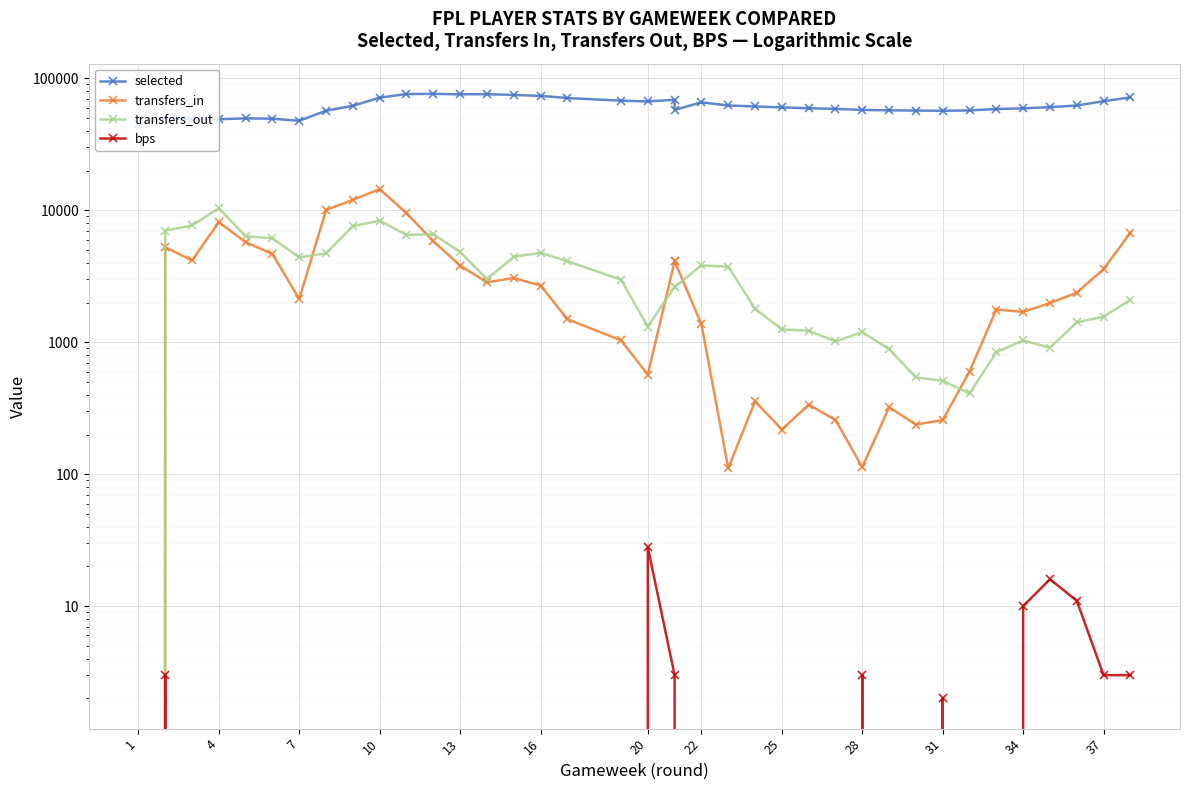

Rank the series by their maximum value, from highest to lowest.

selected, transfers_in, transfers_out, bps